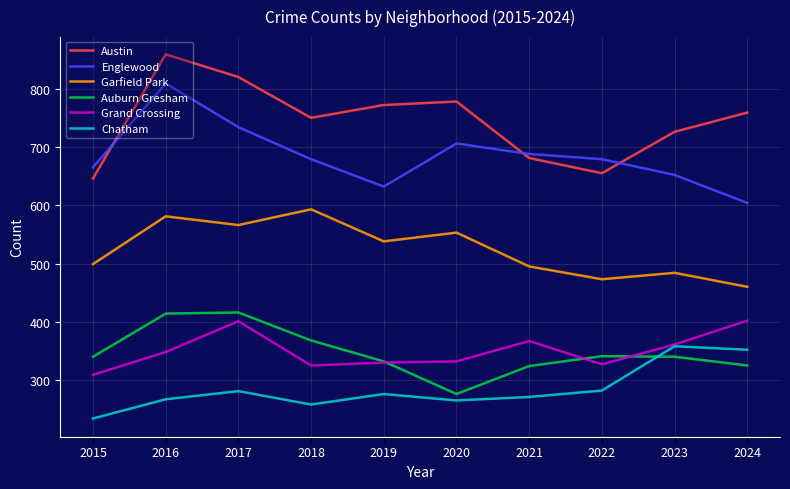

Where is the first local maximum for Chatham?

2017